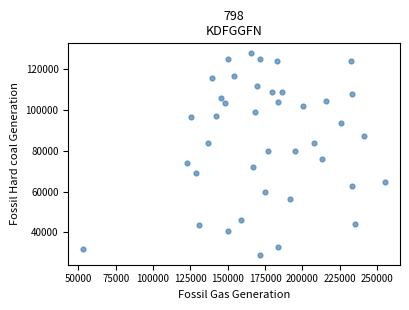

What is the range of Y values (max minus min)?

98927.0